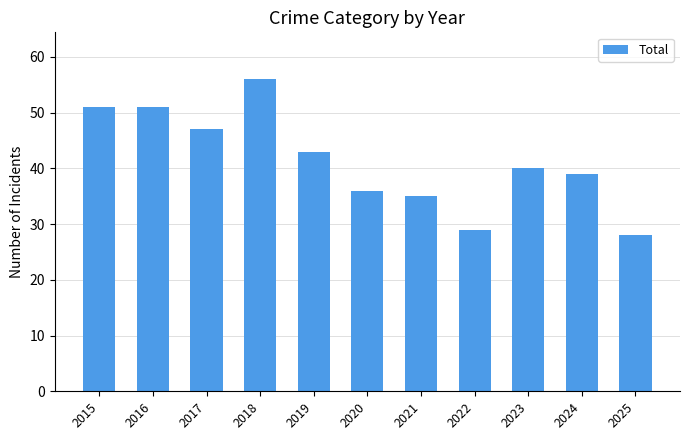

Reading left to right, extract all data points from this chart.

2015=51	2016=51	2017=47	2018=56	2019=43	2020=36	2021=35	2022=29	2023=40	2024=39	2025=28